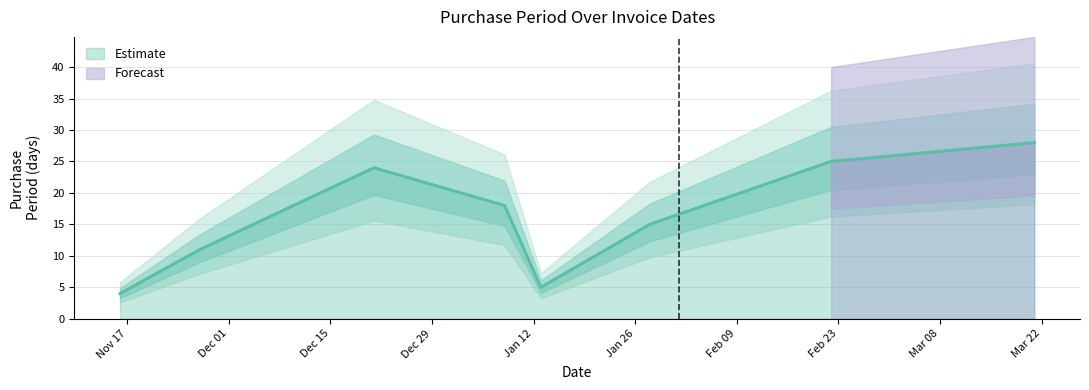

Which has a higher value, 2015-11-27 or 2015-12-21?

2015-12-21